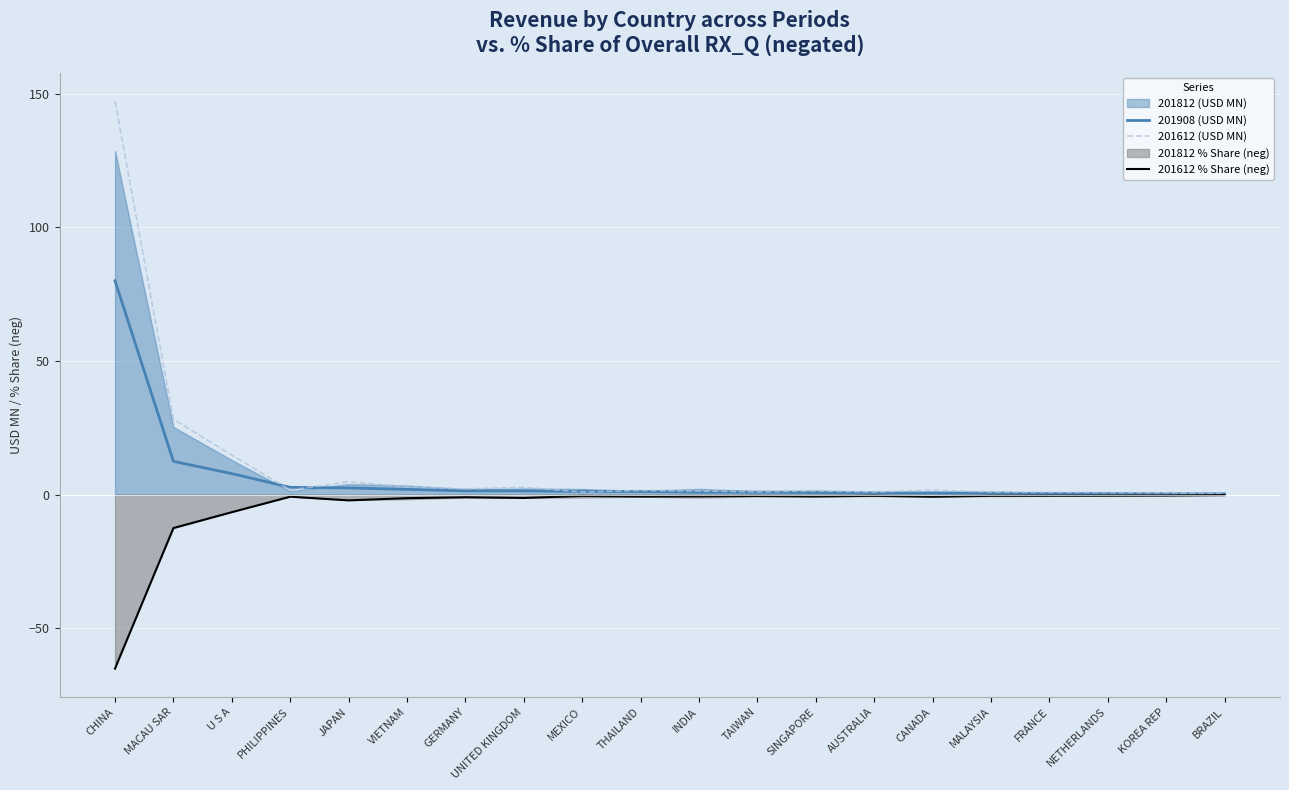

How many values in the 201612 (USD MN) series exceed 1?

14